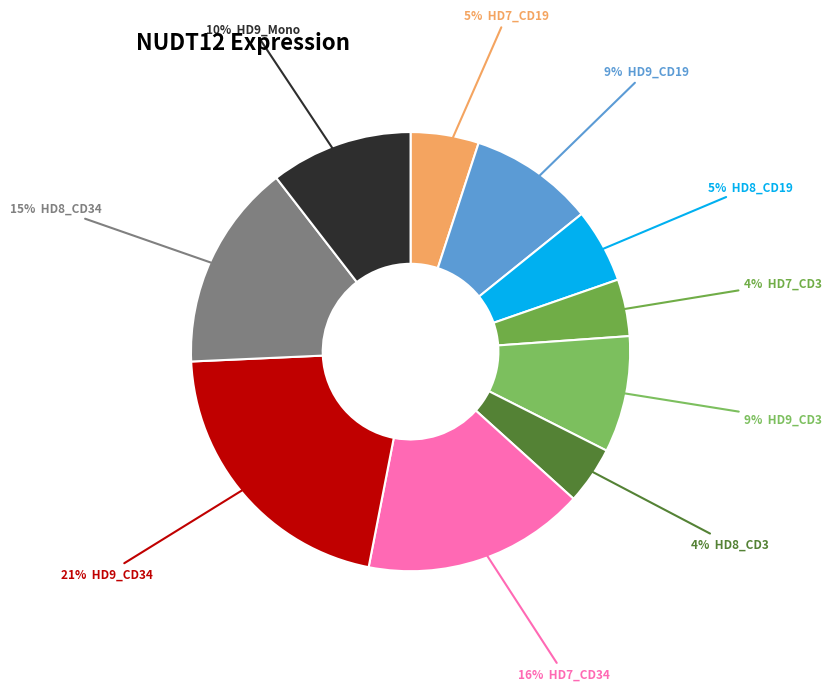

Is there a majority slice in this chart?

No